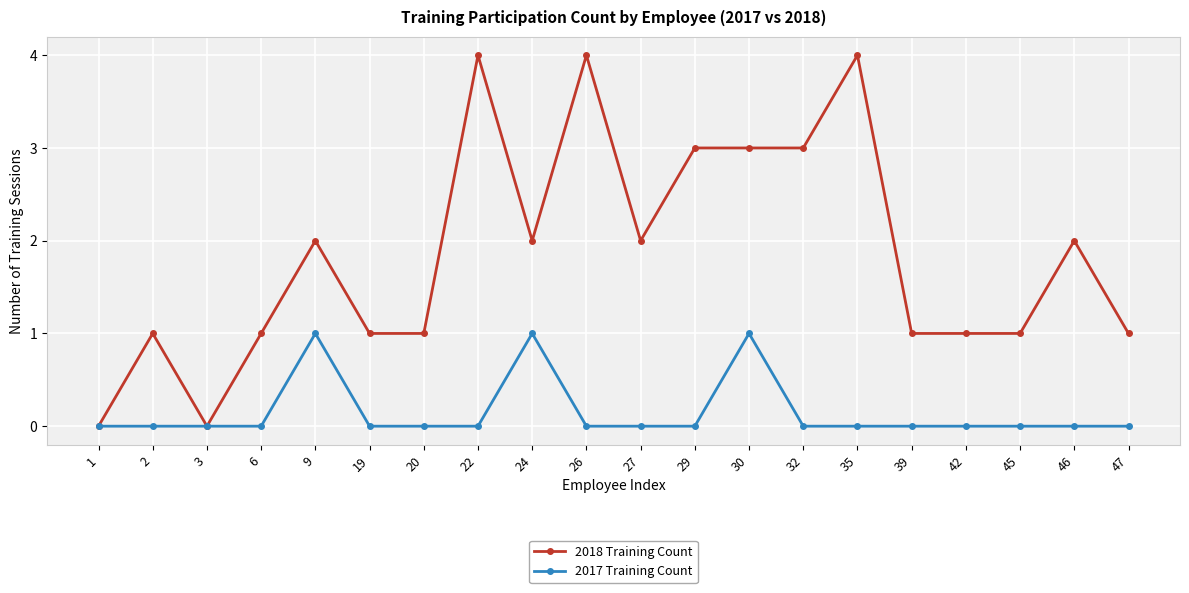

What is the difference between the second highest and minimum values in the 2018 Training Count series?

4